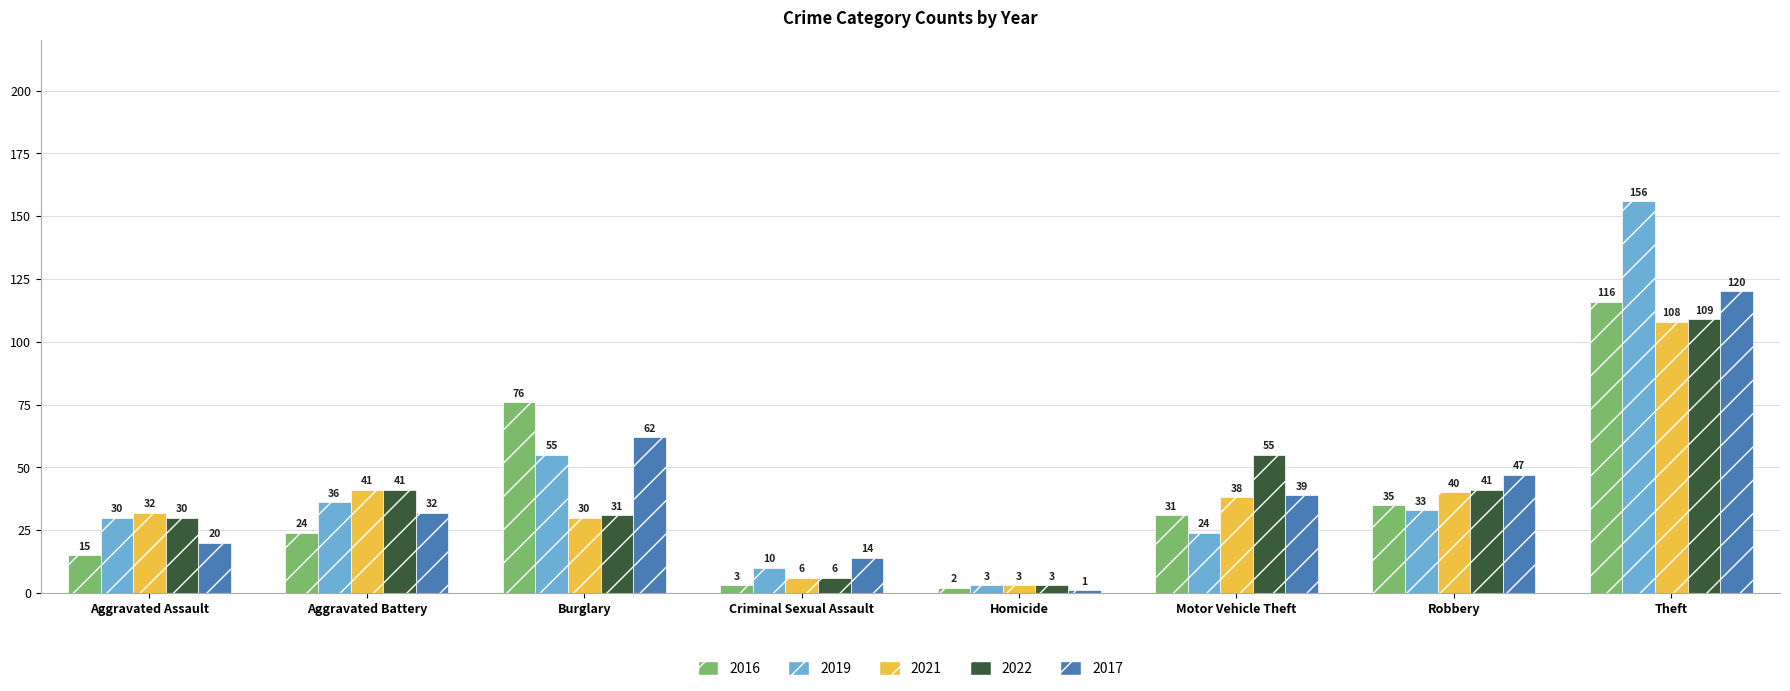

Count the number of data series in this chart.

5